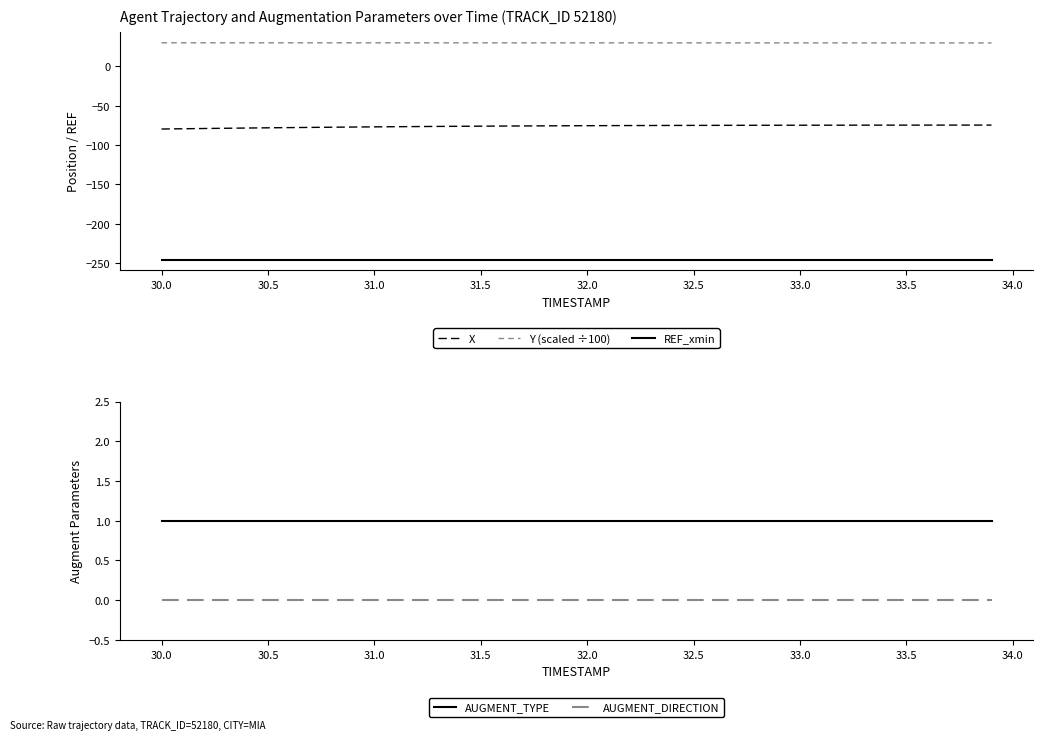

What is the highest value of the Y (scaled ÷100) series?

29.9